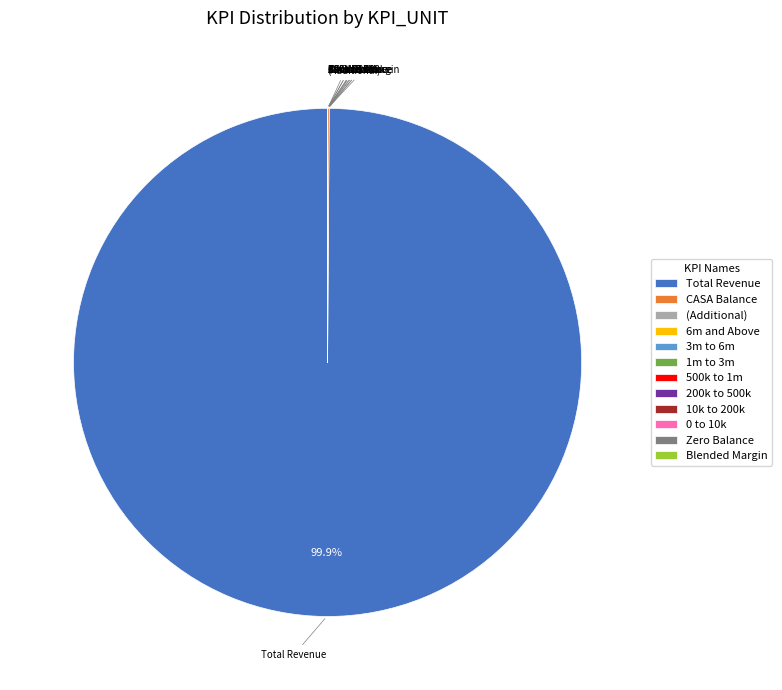

What is the majority slice?

Total Revenue